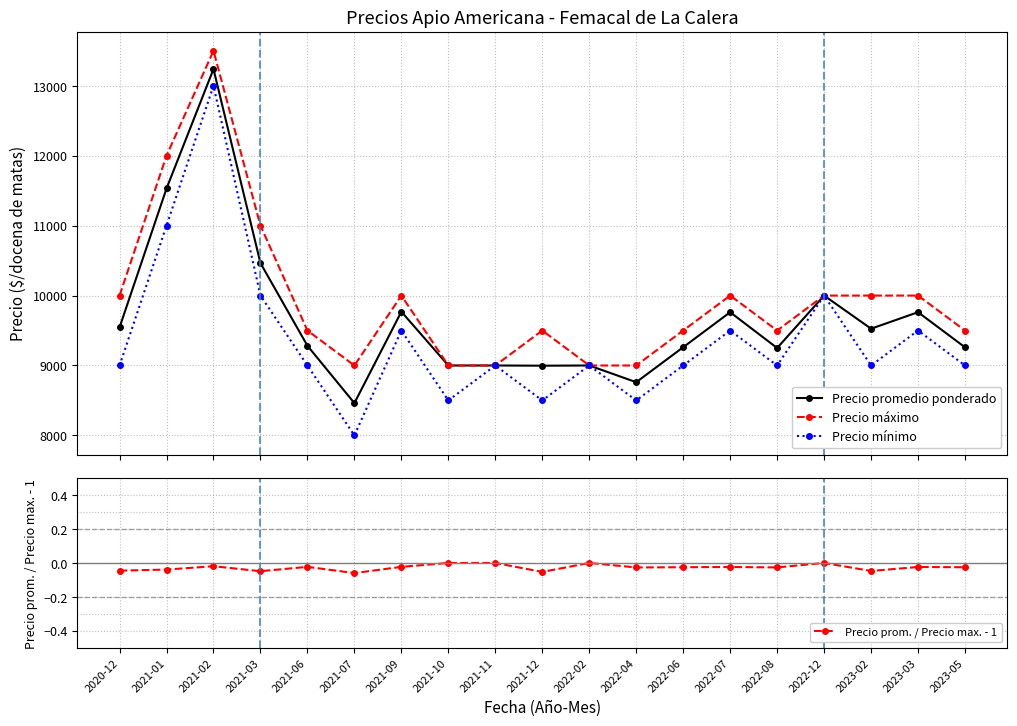

True or false: Precio máximo and Precio prom. / Precio max. - 1 intersect in this chart.

False